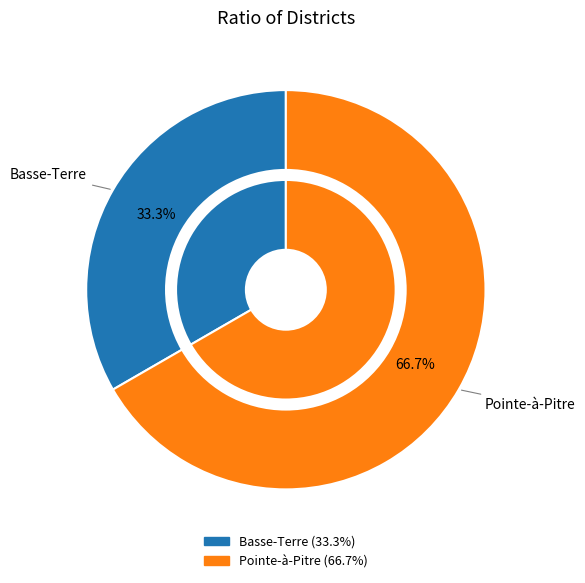

Is there any slice that represents more than half of the pie?

Yes